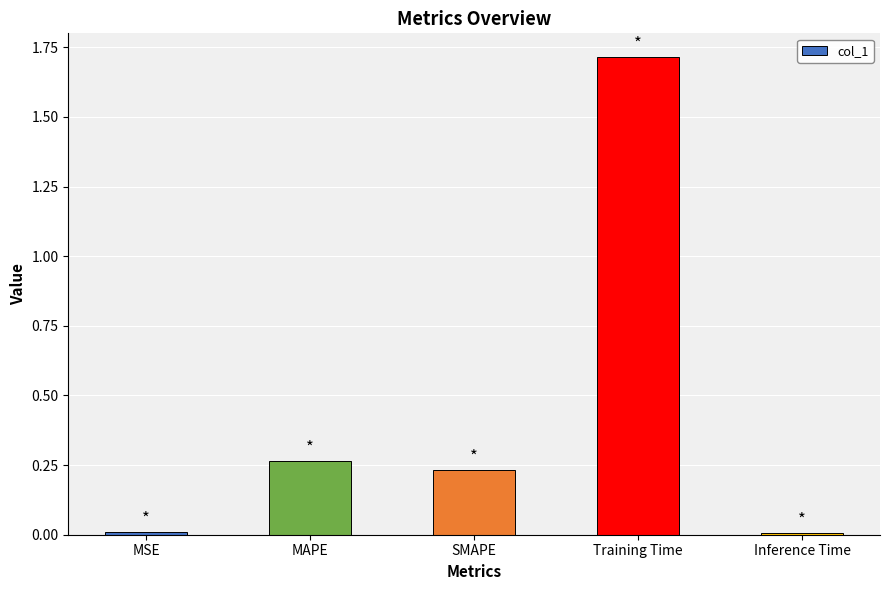

Is it true that the value at MAPE is 0.1?

False